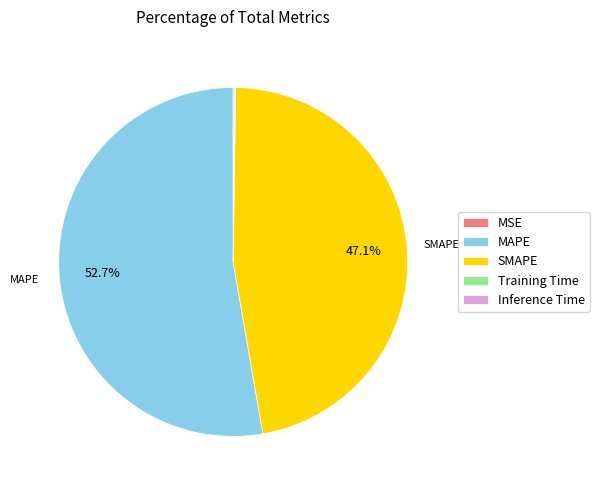

What is the largest slice in the pie chart?

MAPE